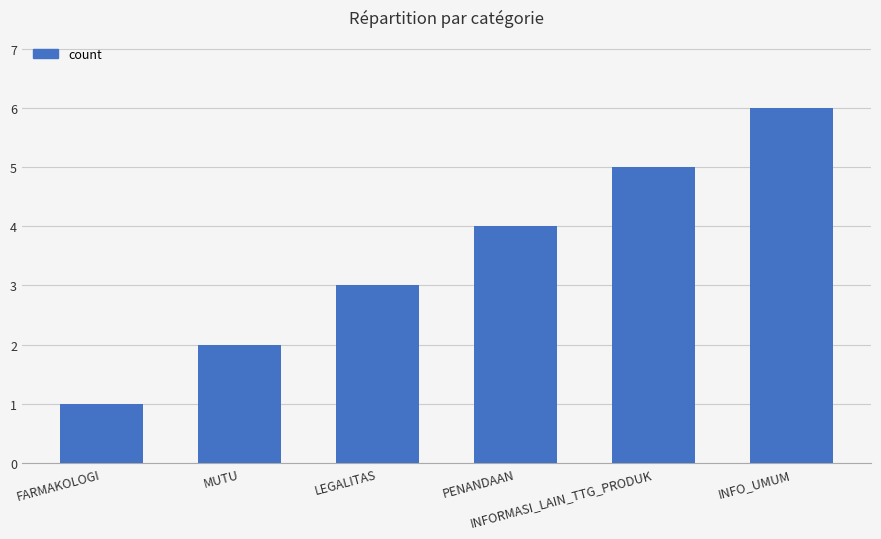

List the labels in order of value, largest first.

INFO_UMUM, INFORMASI_LAIN_TTG_PRODUK, PENANDAAN, LEGALITAS, MUTU, FARMAKOLOGI